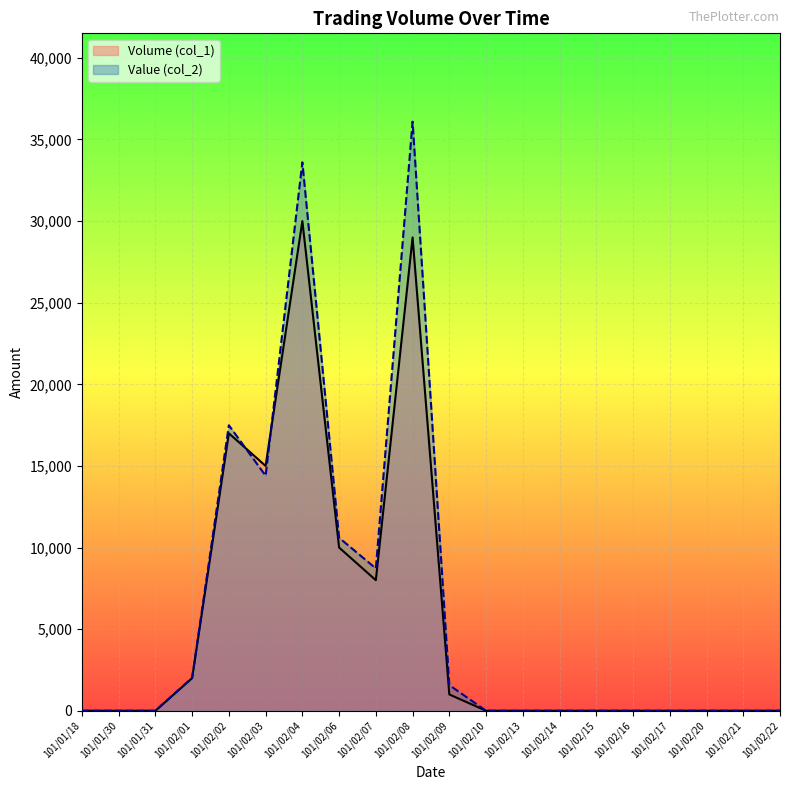

What are all the series names shown in the legend?

Volume (col_1), Value (col_2)